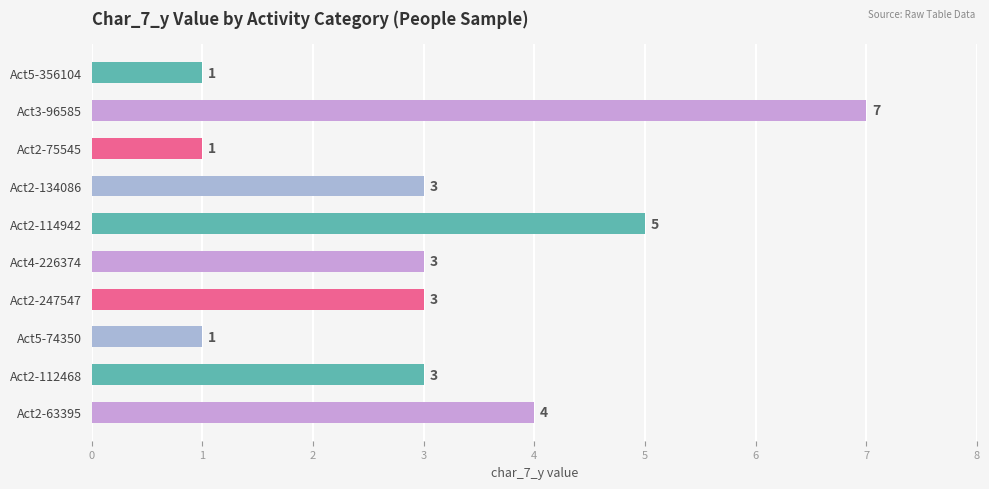

Where is the data nearest to the value 4?

Act2-63395